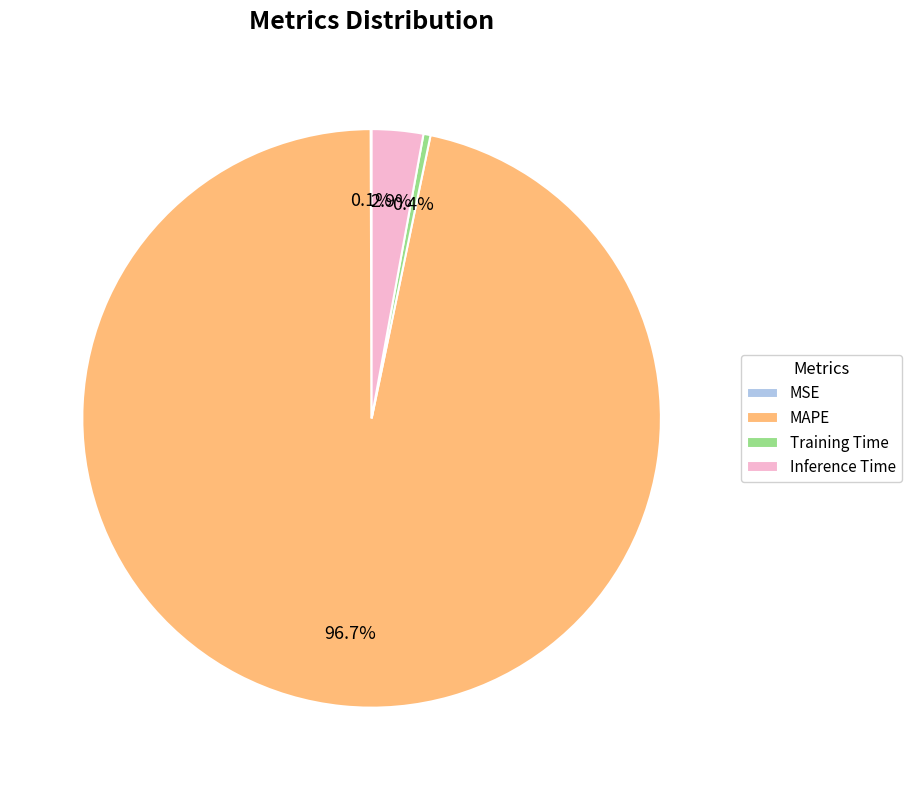

To the nearest percent, what is the difference between the largest and smallest slice percentages?

97%